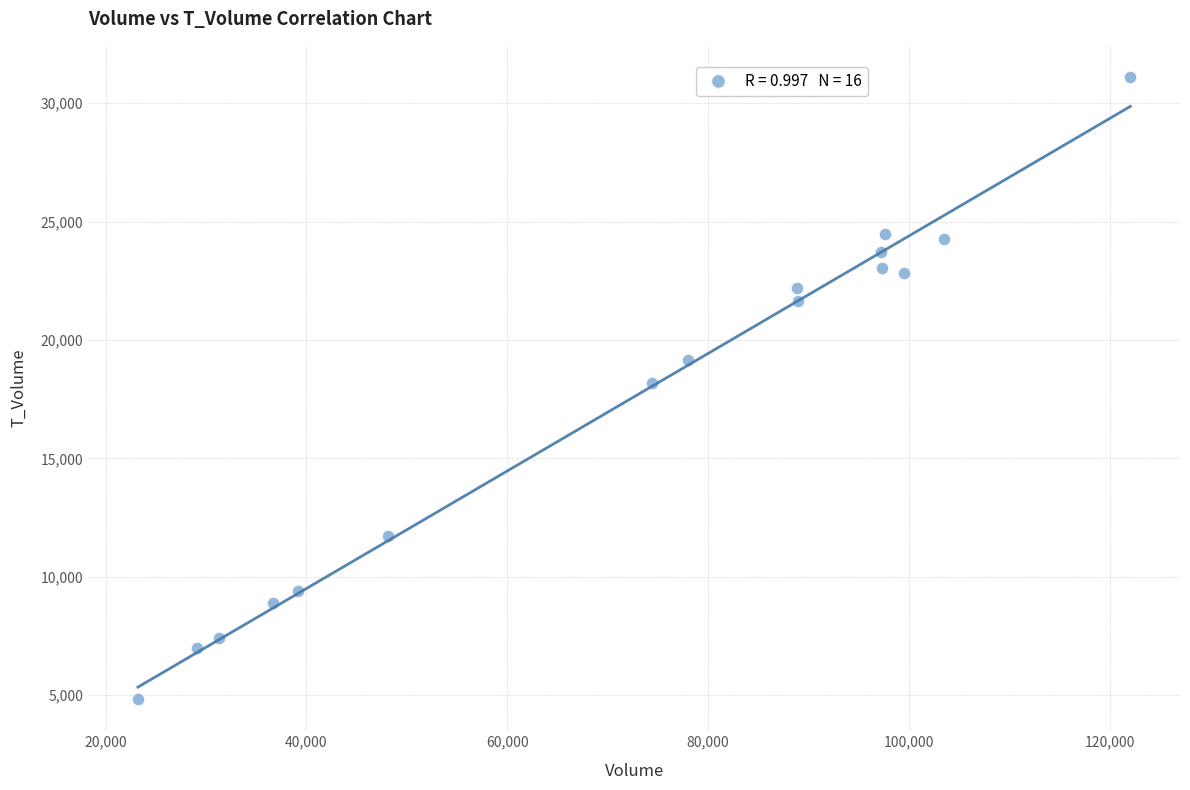

What is the range of X values (max minus min)?

98841